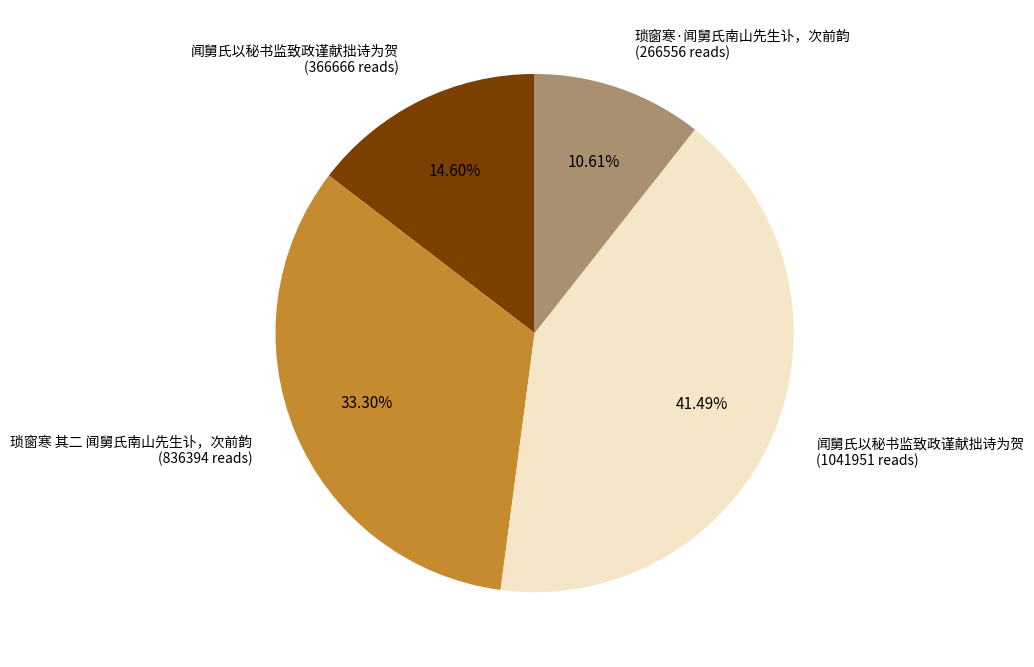

What is the largest slice in the pie chart?

闻舅氏以秘书监致政谨献拙诗为贺 (1041951 reads)